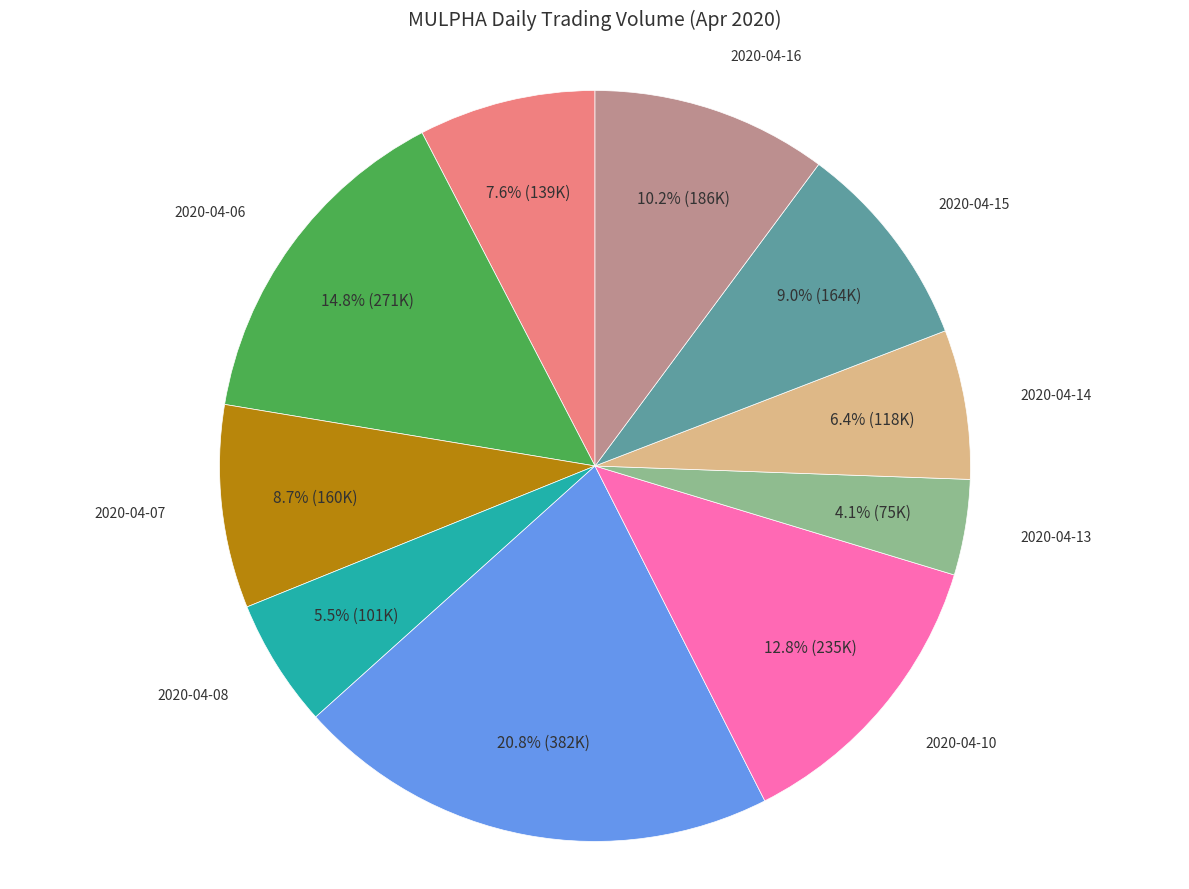

To the nearest percent, what is the average slice percentage?

10%